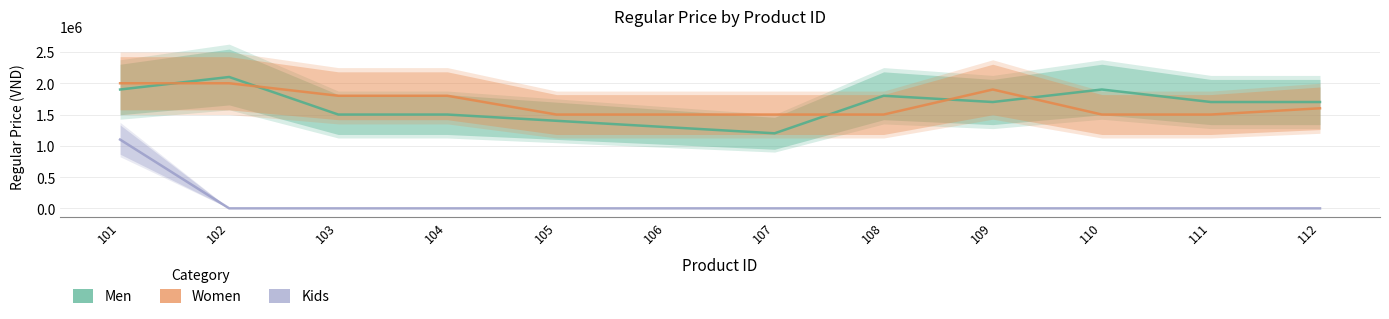

How many series are shown in this chart?

3